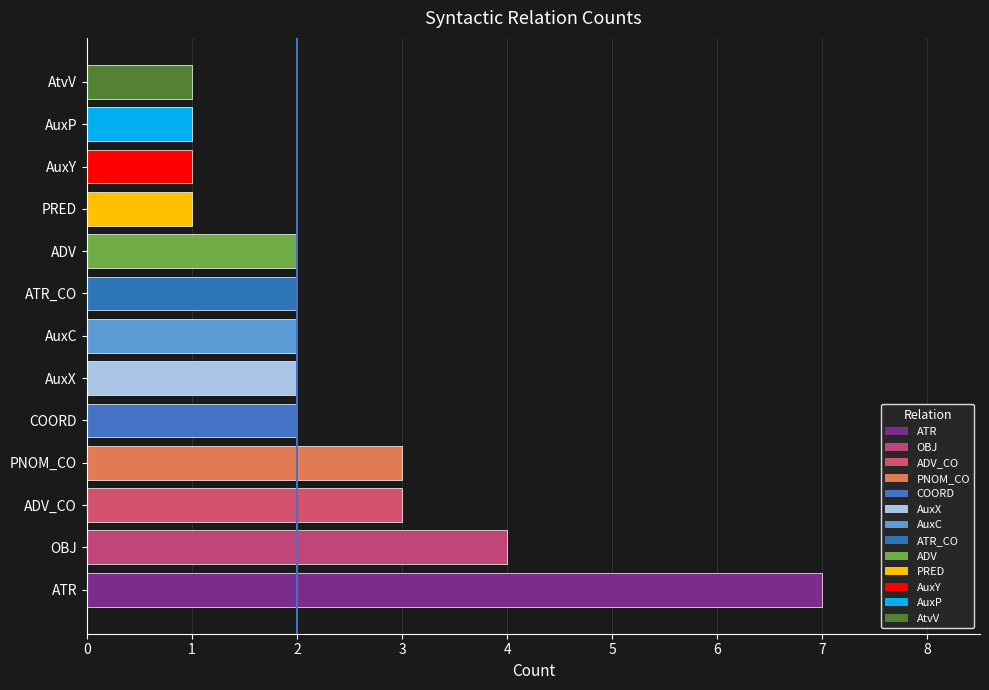

How many categories are shown in the chart?

13